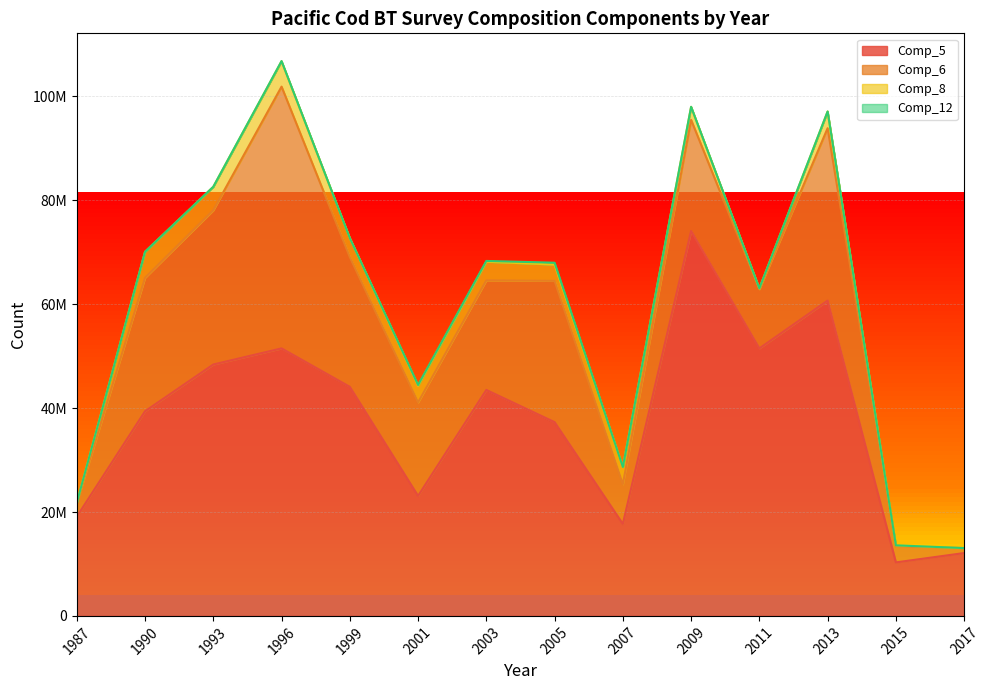

Reading right to left, transcribe all the data shown in this chart.

Comp_5: 12100000.0	10300000.0	60700000.0	51500000.0	74100000.0	17700000.0	37300000.0	43500000.0	23100000.0	44100000.0	51500000.0	48400000.0	39400000.0	19100000.0
Comp_6: 958768.0	3080000.0	33200000.0	11400000.0	21400000.0	7650000.0	27200000.0	21100000.0	18000000.0	25000000.0	50400000.0	29700000.0	25700000.0	2680000.0
Comp_8: 0.0	206131.0	3210000.0	134745.0	2510000.0	3320000.0	3140000.0	3590000.0	3210000.0	3650000.0	4890000.0	4520000.0	4990000.0	0.0
Comp_12: 0.0	0.0	0.0	21853.0	0.0	0.0	358846.0	149697.0	146403.0	0.0	27884.0	0.0	20790.5	0.0